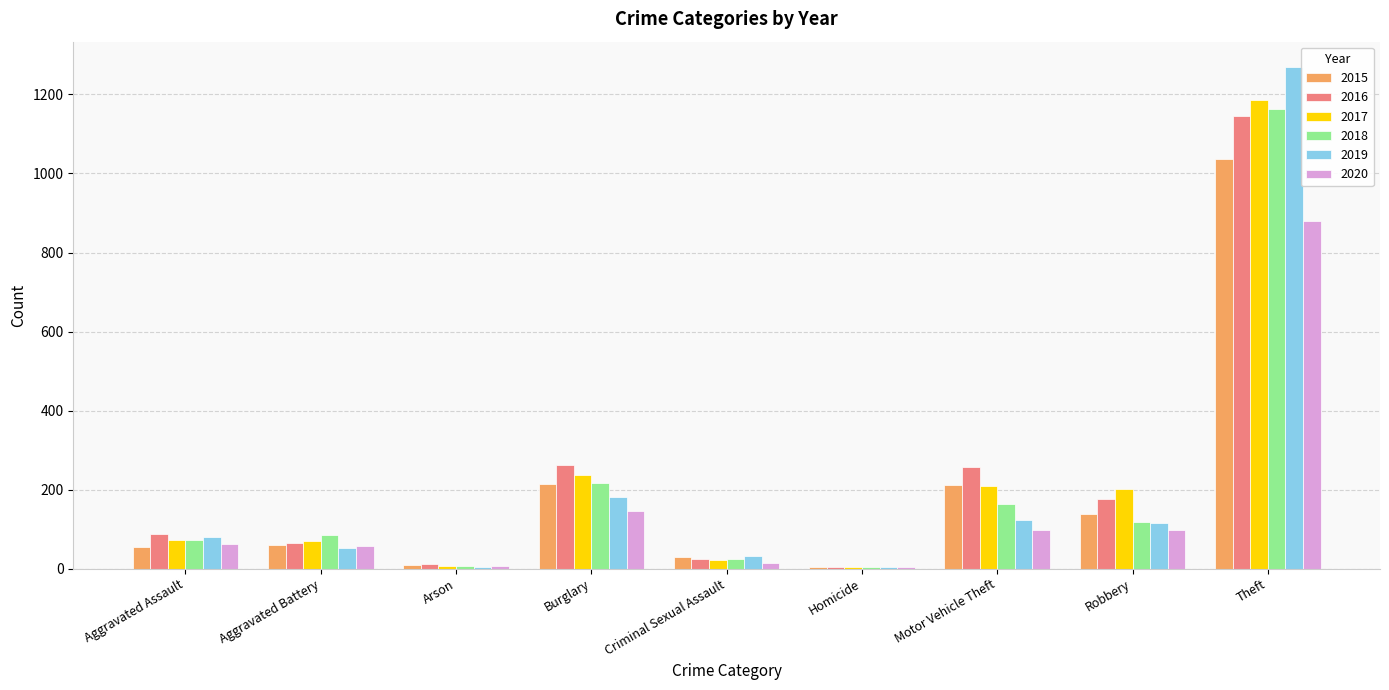

At which category is the sum across all series the highest?

Theft